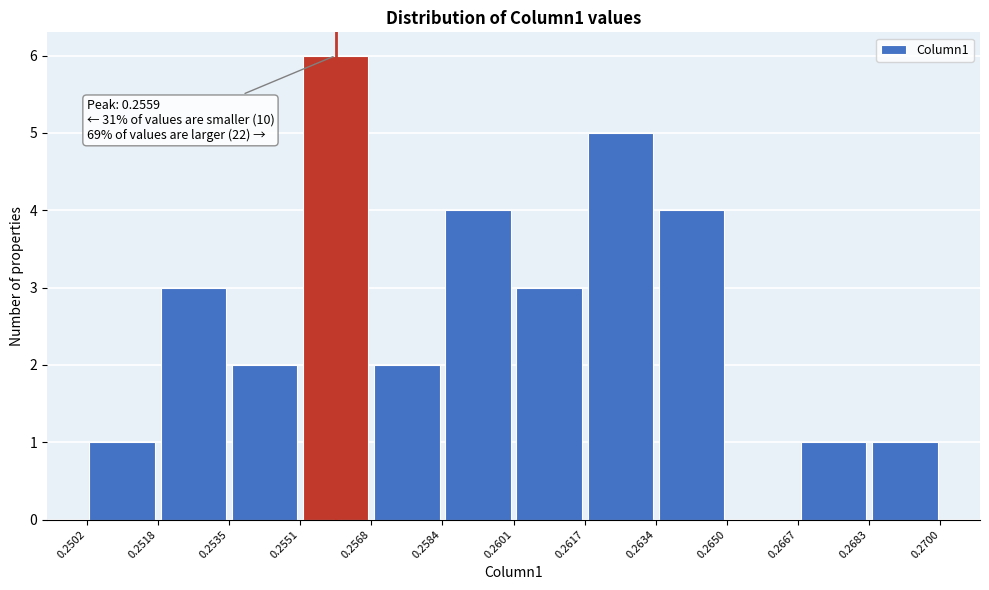

Which range on the x-axis has the tallest bar?

0.2551 to 0.2568